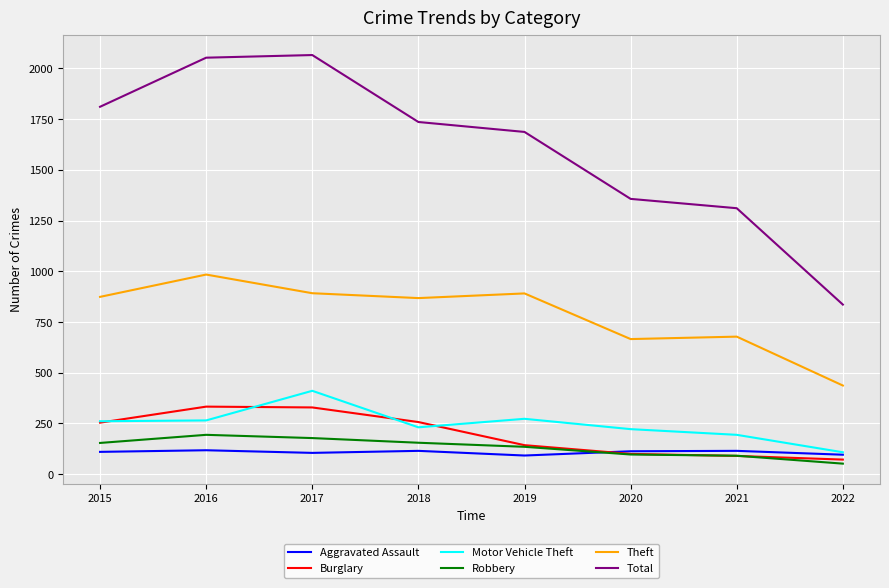

Is this an area chart (filled region under the line)?

No